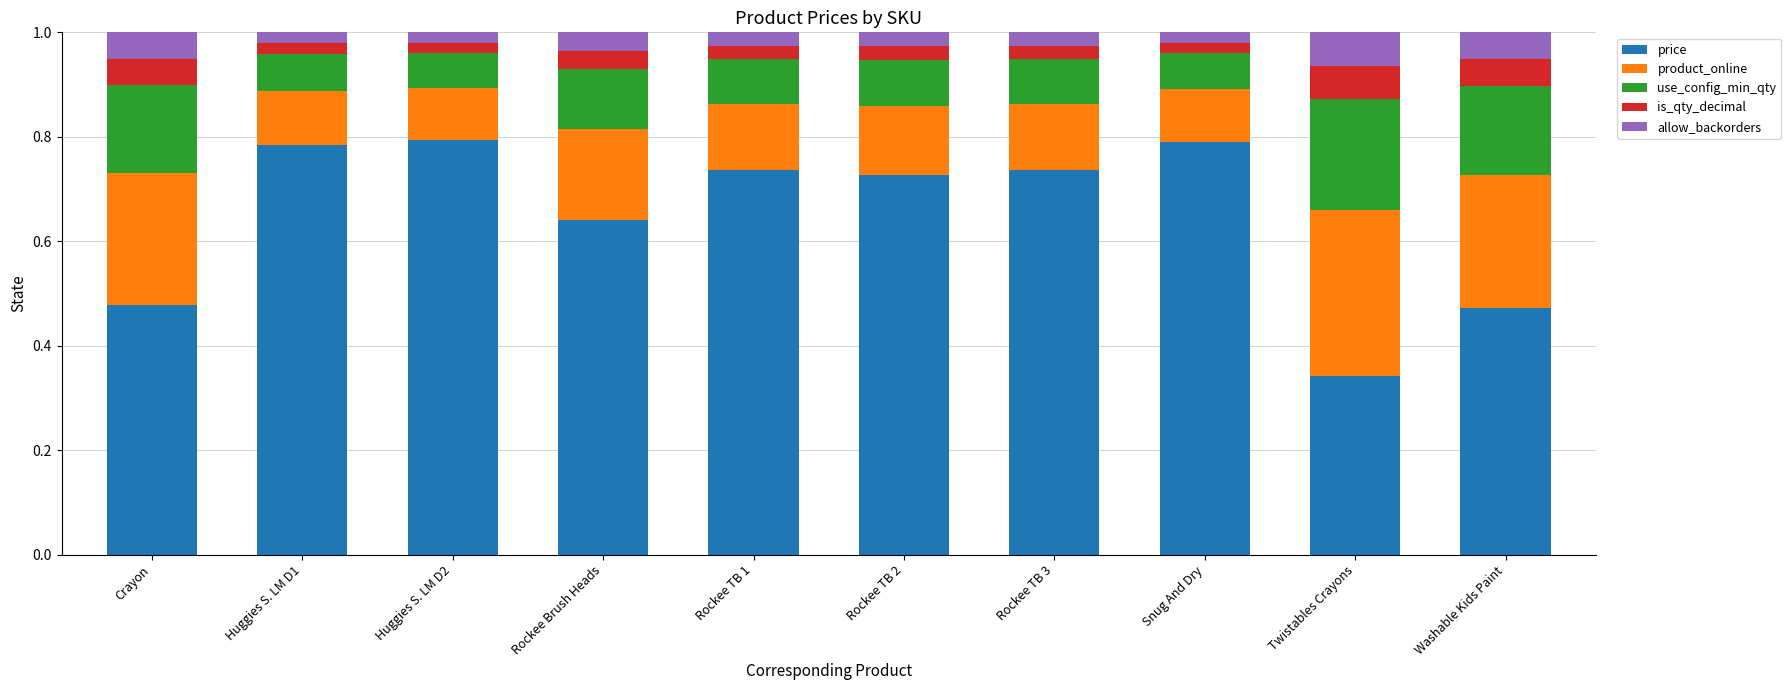

What are all the series names shown in the legend?

price, product_online, use_config_min_qty, is_qty_decimal, allow_backorders